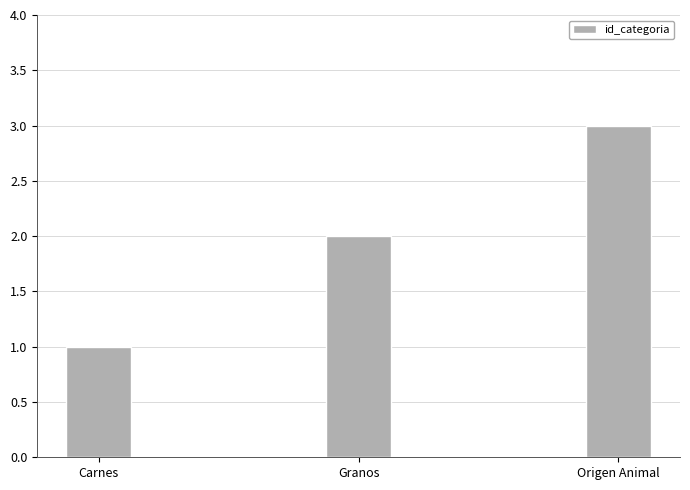

Which label corresponds to the smallest value in the chart?

Carnes